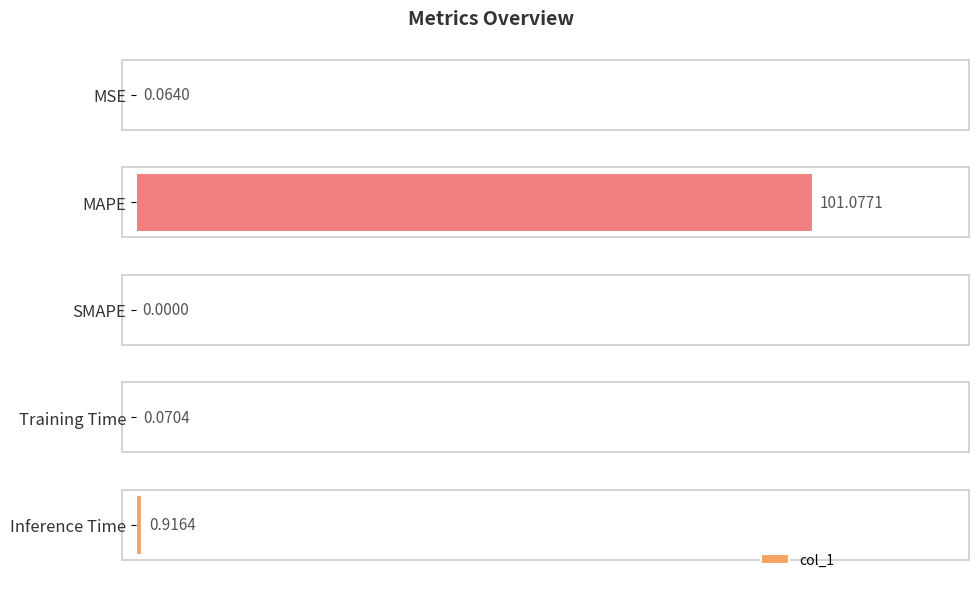

What is the sum of all values?

102.1